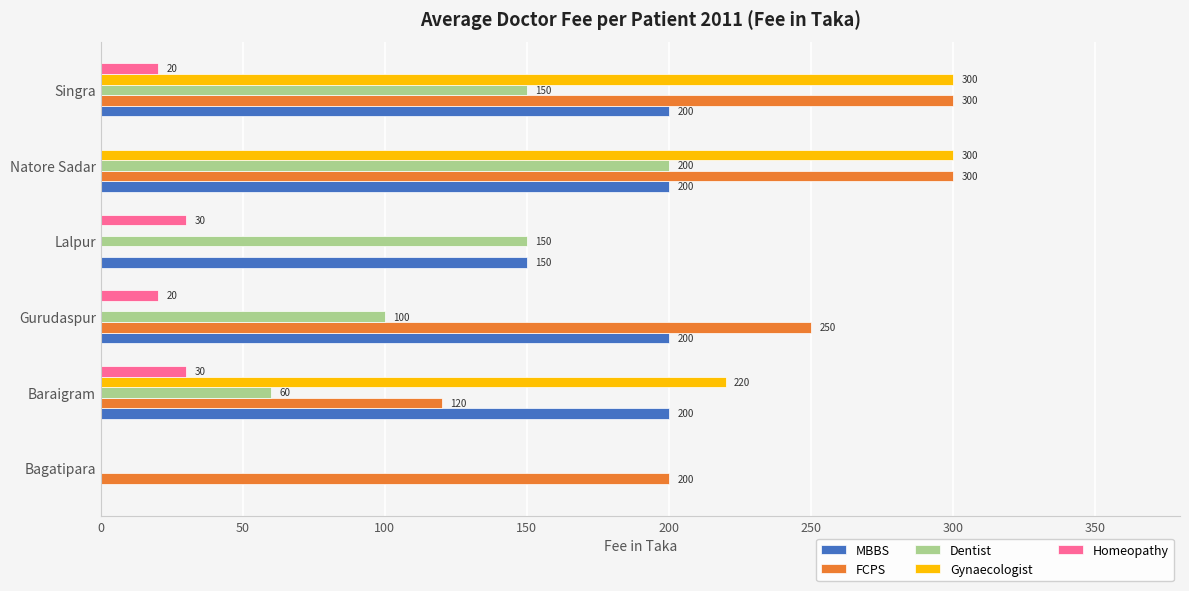

How many series are shown in this chart?

5